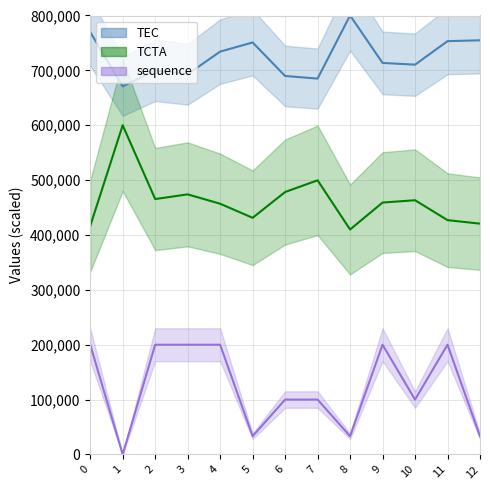

True or false: TCTA and TEC intersect in this chart.

False